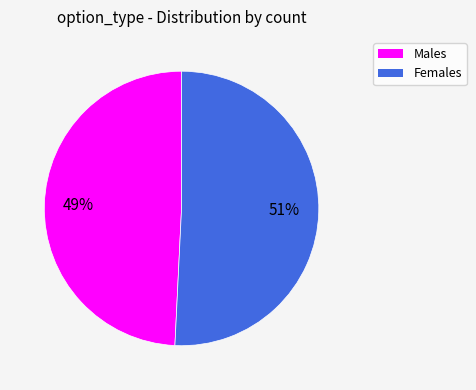

How many segments does this pie chart have?

2